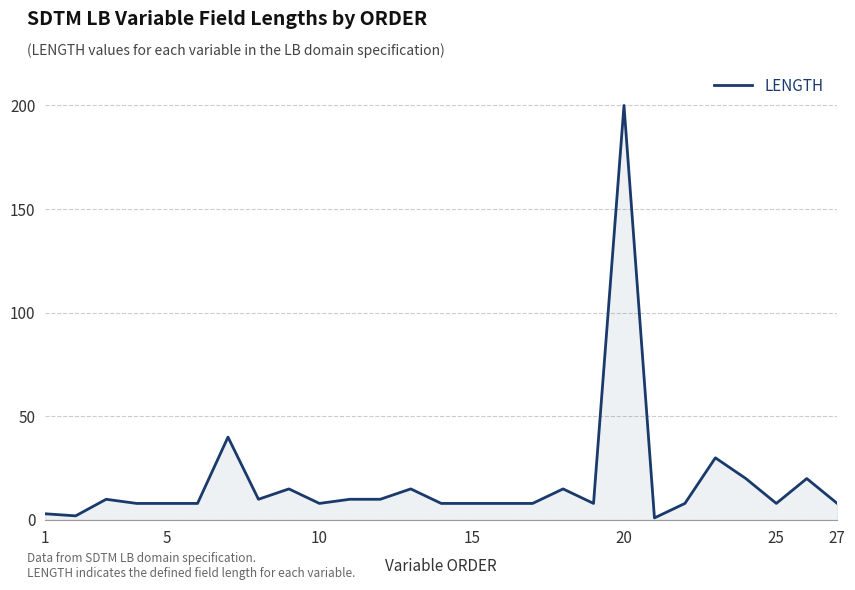

What is the maximum value shown in the chart?

200